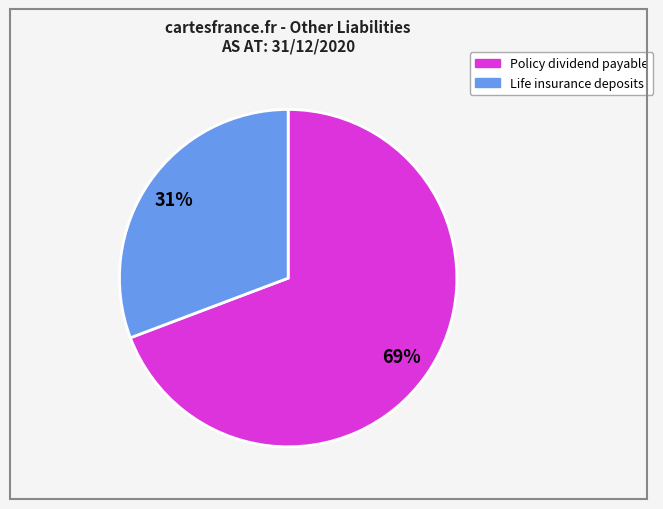

To the nearest percent, what is the difference between the largest and smallest slice percentages?

38%